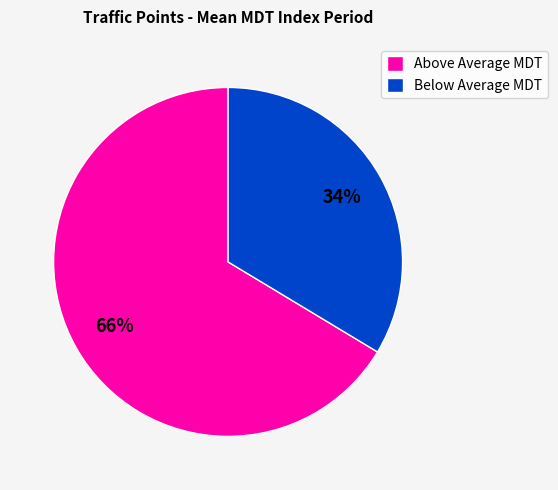

Combined, do Below Average MDT and Above Average MDT account for over 50%?

Yes